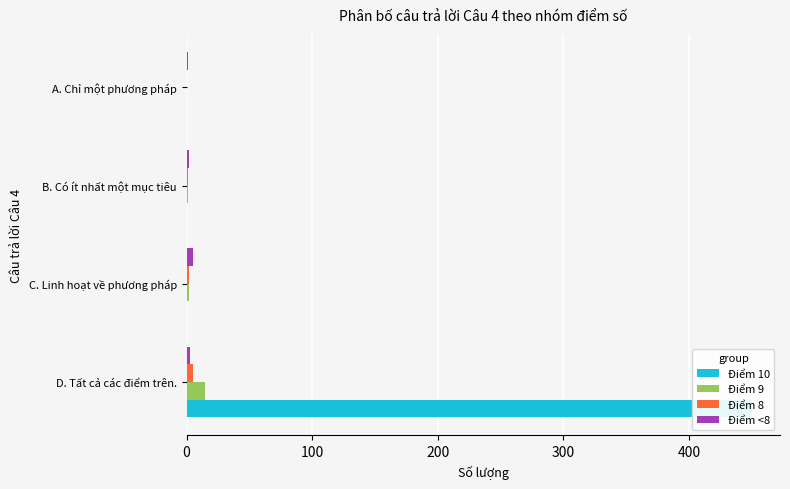

Which series has the widest spread of values?

Điểm 10